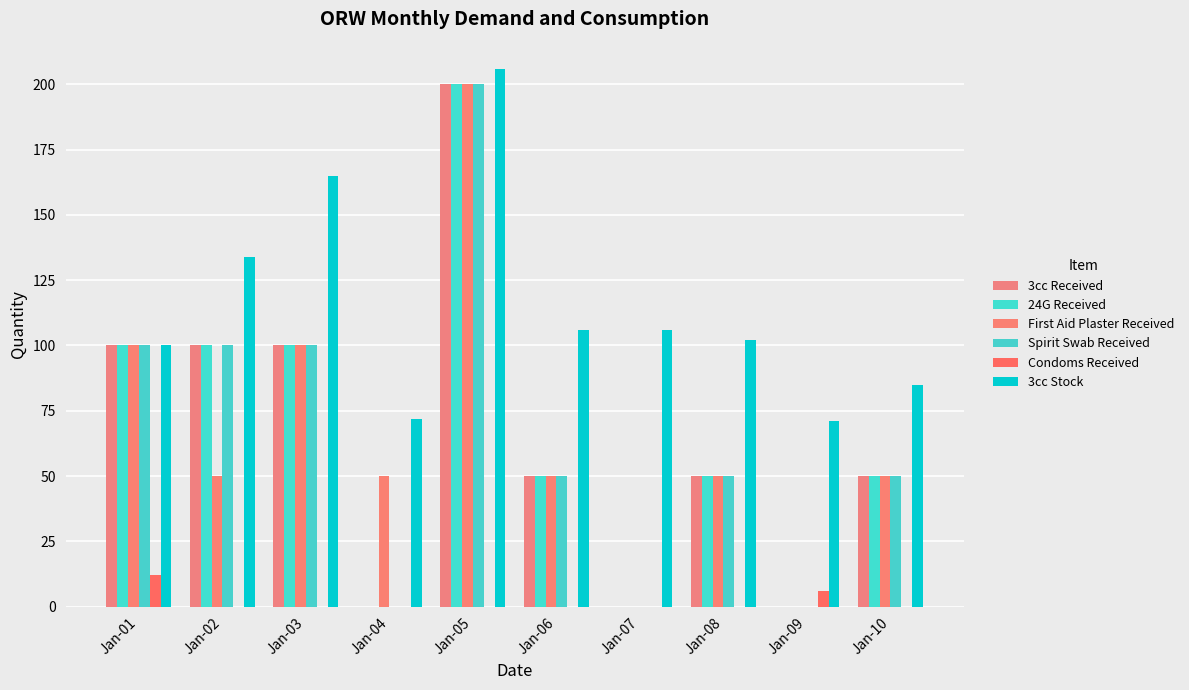

Rank the series by their maximum value, from lowest to highest.

Condoms Received, 3cc Received, 24G Received, First Aid Plaster Received, Spirit Swab Received, 3cc Stock